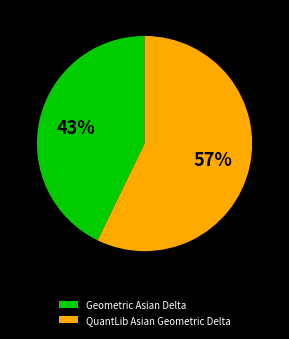

Which slice is the largest?

QuantLib Asian Geometric Delta